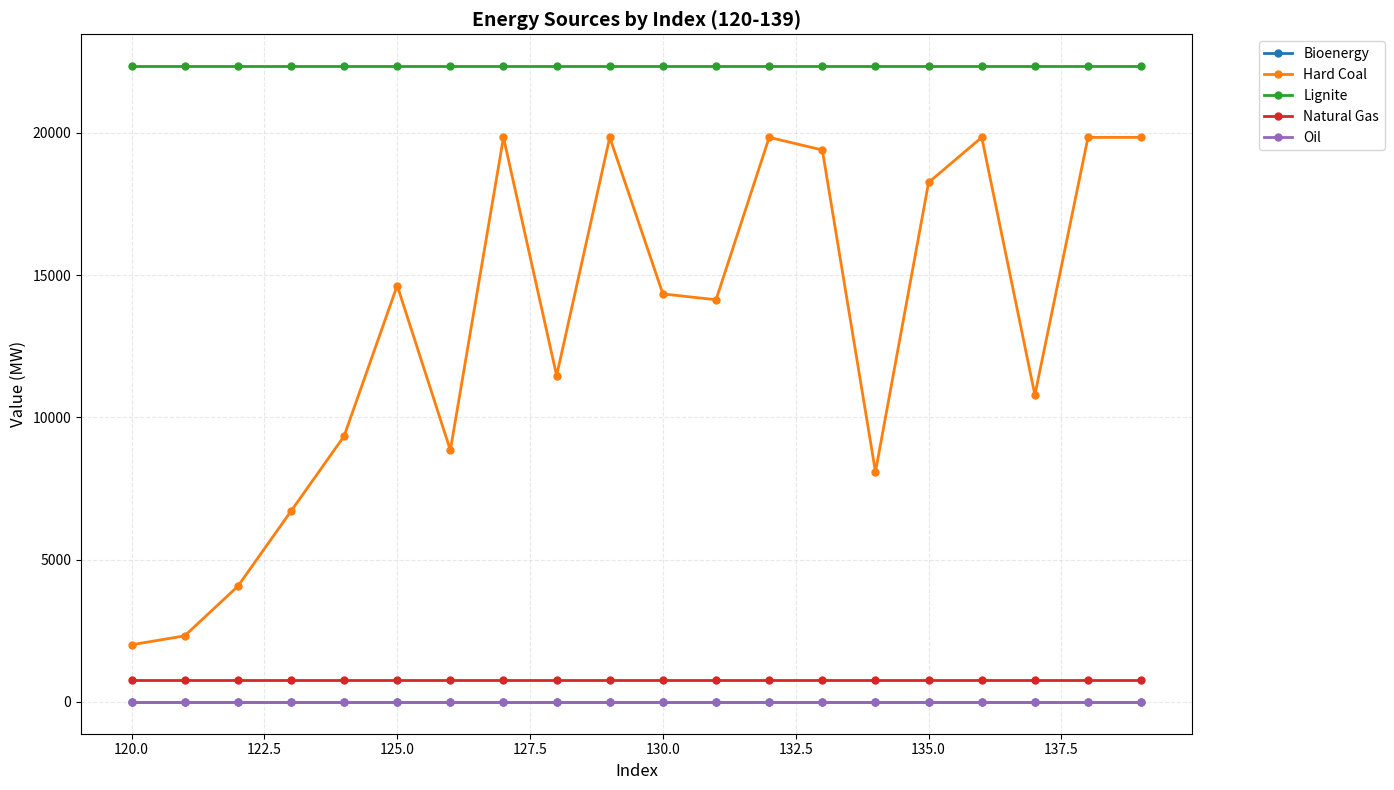

At how many categories does at least one series exceed 20368?

20